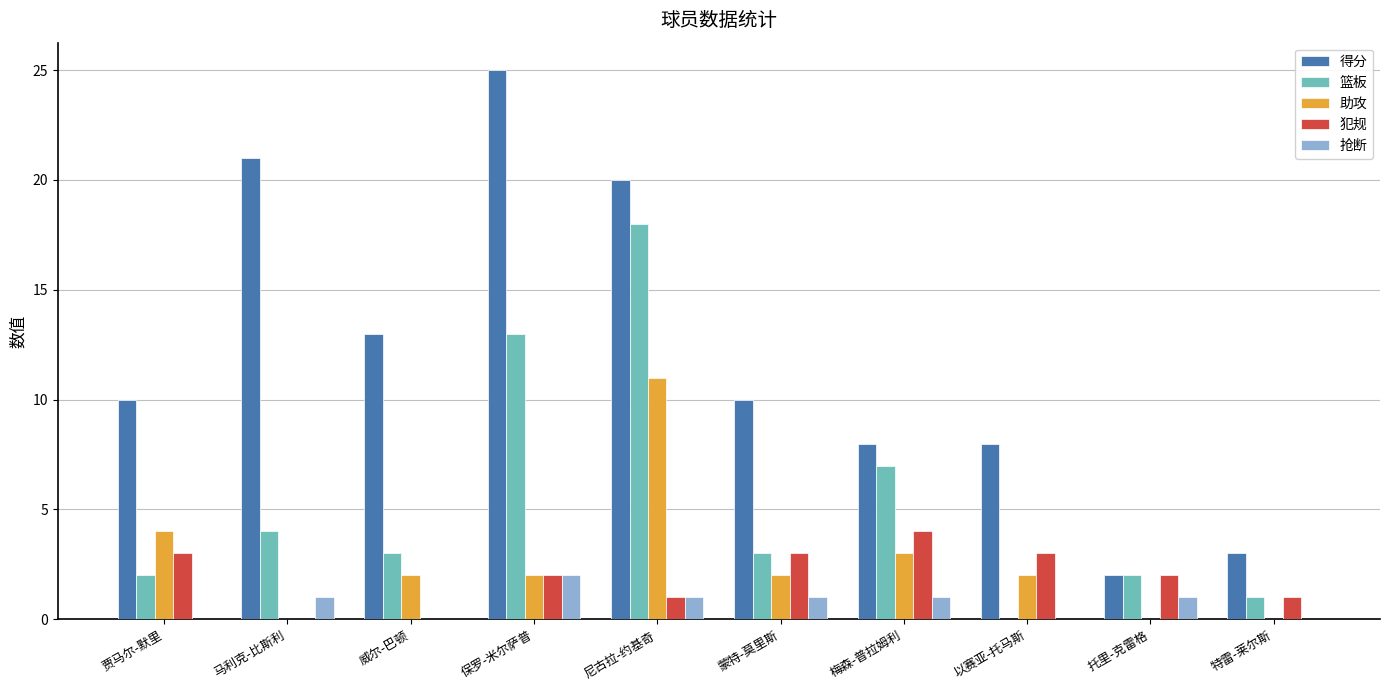

Reading right to left, transcribe all the data shown in this chart.

得分: 3	2	8	8	10	20	25	13	21	10
篮板: 1	2	0	7	3	18	13	3	4	2
助攻: 0	0	2	3	2	11	2	2	0	4
犯规: 1	2	3	4	3	1	2	0	0	3
抢断: 0	1	0	1	1	1	2	0	1	0